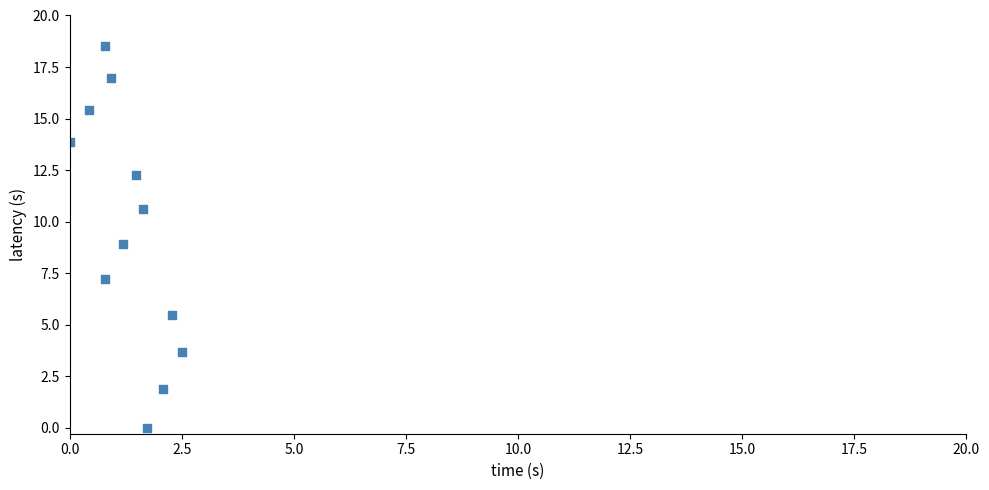

What is the range of Y values (max minus min)?

18.5